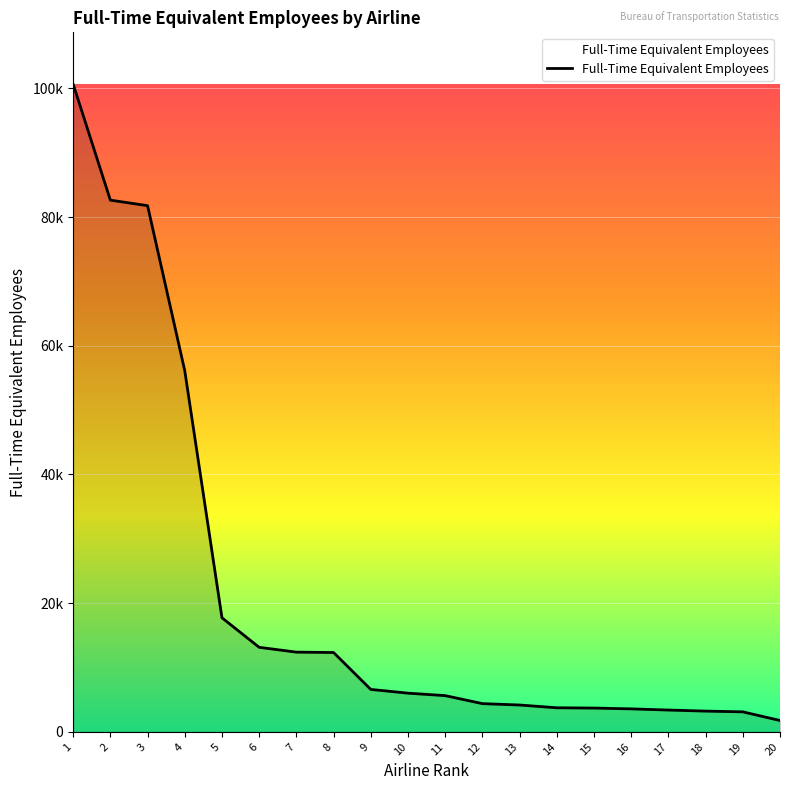

Reading left to right, what are all the values shown in this chart?

1=100645	2=82624	3=81765	4=56110	5=17728	6=13142	7=12394	8=12333	9=6600	10=6019	11=5637	12=4393	13=4177	14=3748	15=3702	16=3578	17=3395	18=3231	19=3116	20=1772